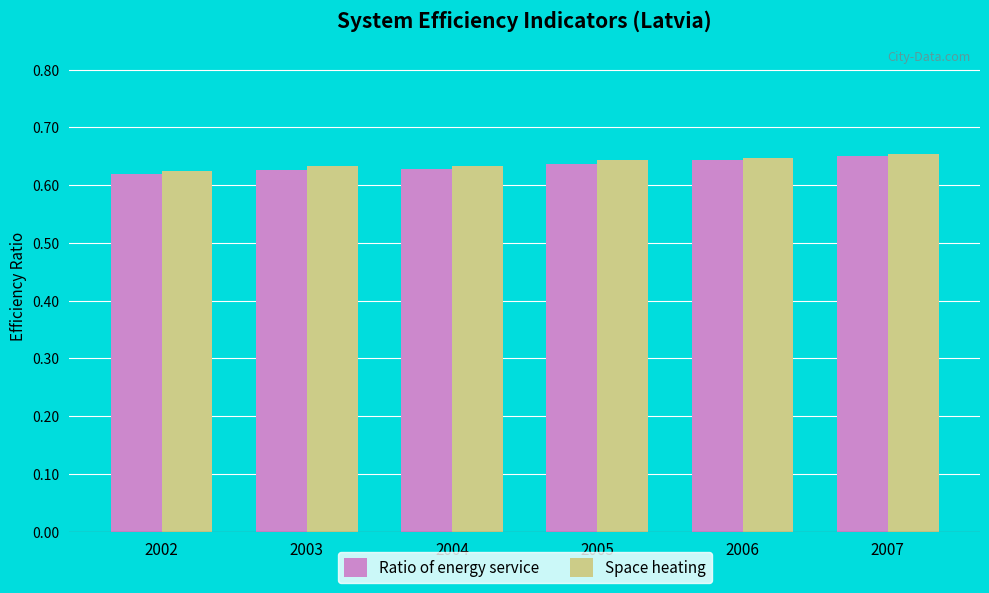

At how many categories does at least one series exceed 0?

6